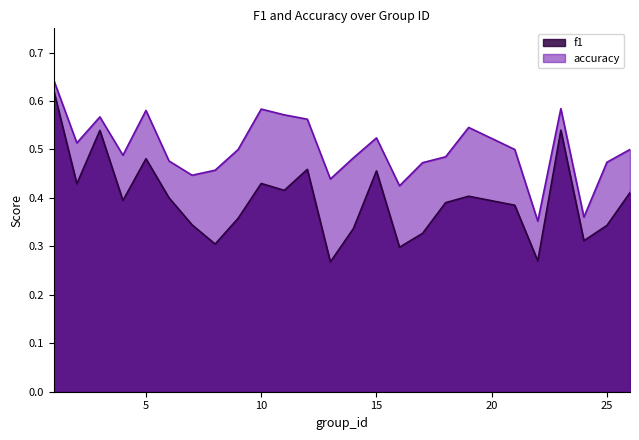

Count the f1 values in the range 0 to 1.

25